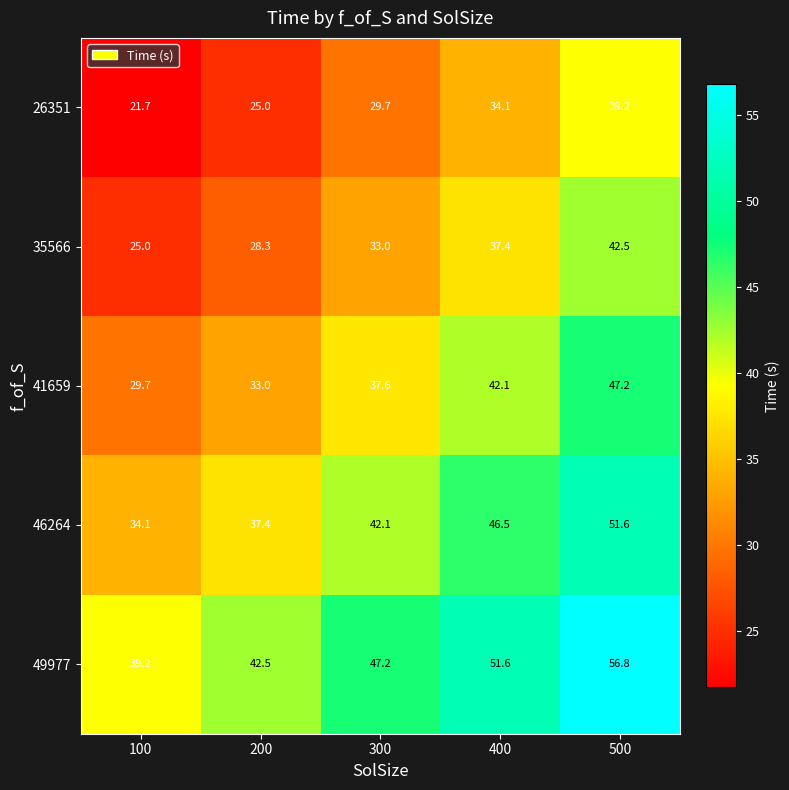

What is the difference between the highest and lowest values at 200?

17.5